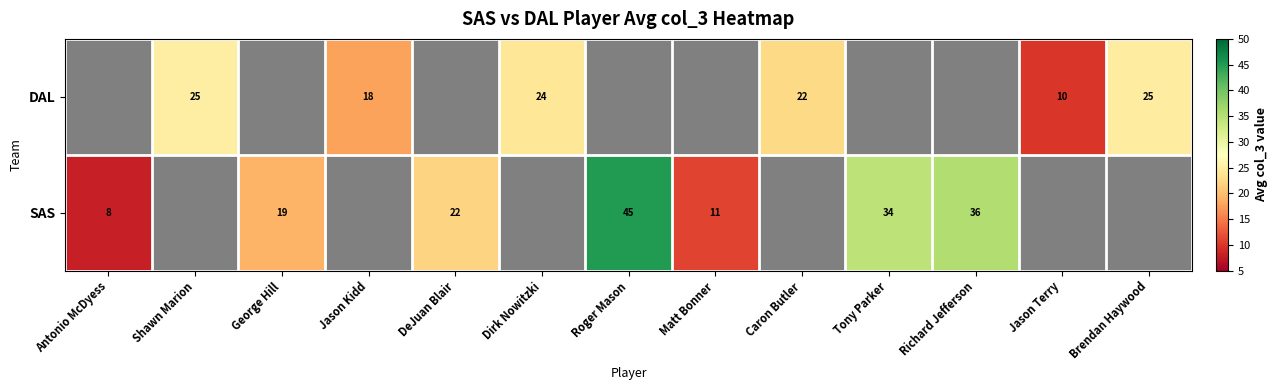

Which label corresponds to the largest value in the chart?

Roger Mason